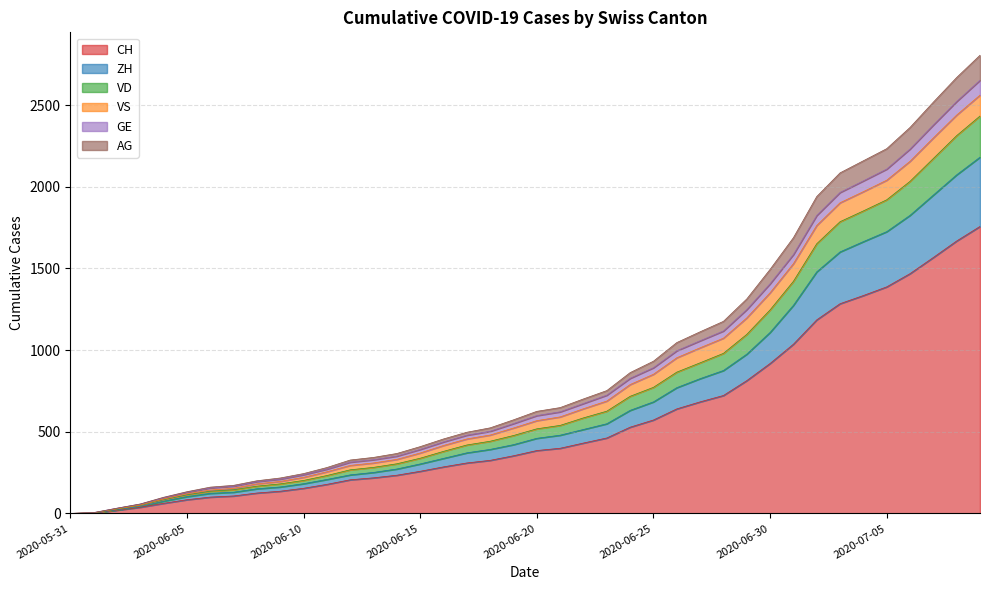

How many data points does each series have?

40